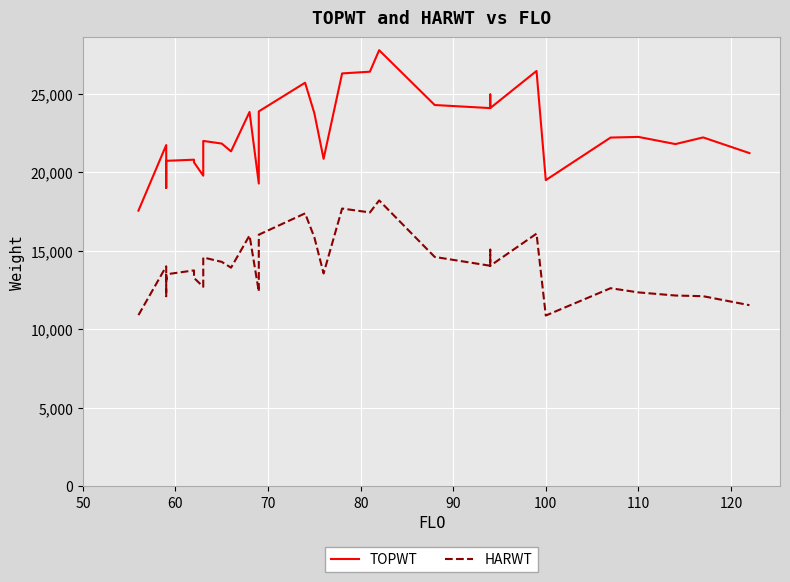

Count the number of data series in this chart.

2